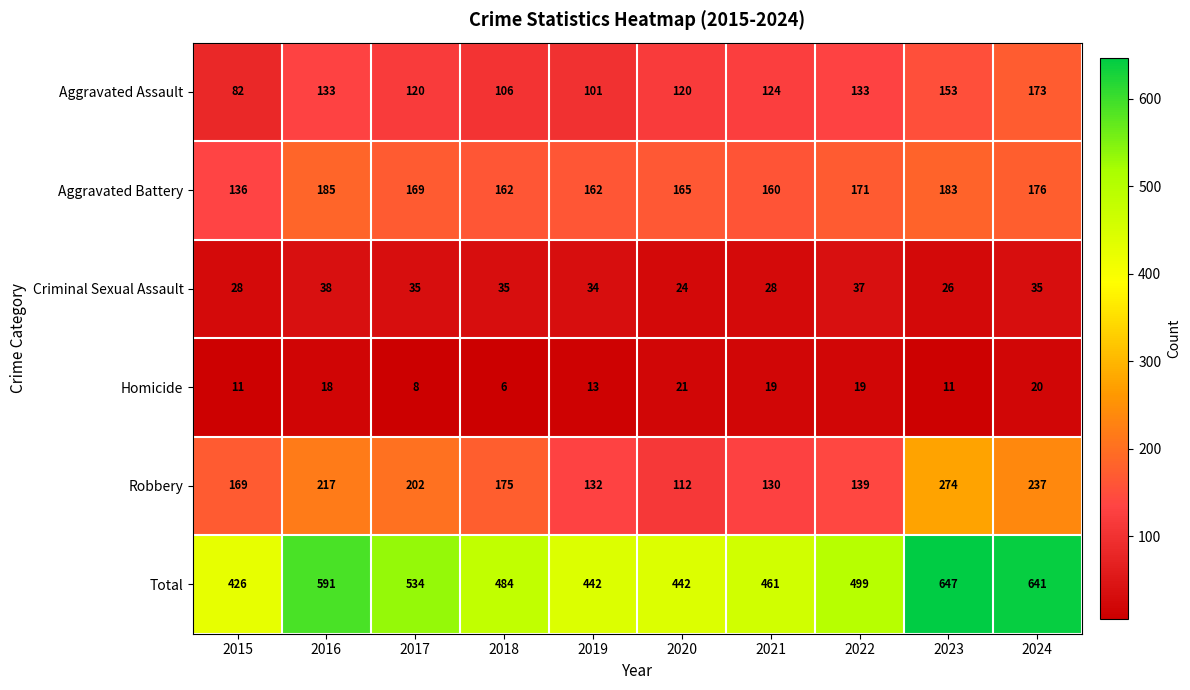

How many data points does each series have?

10